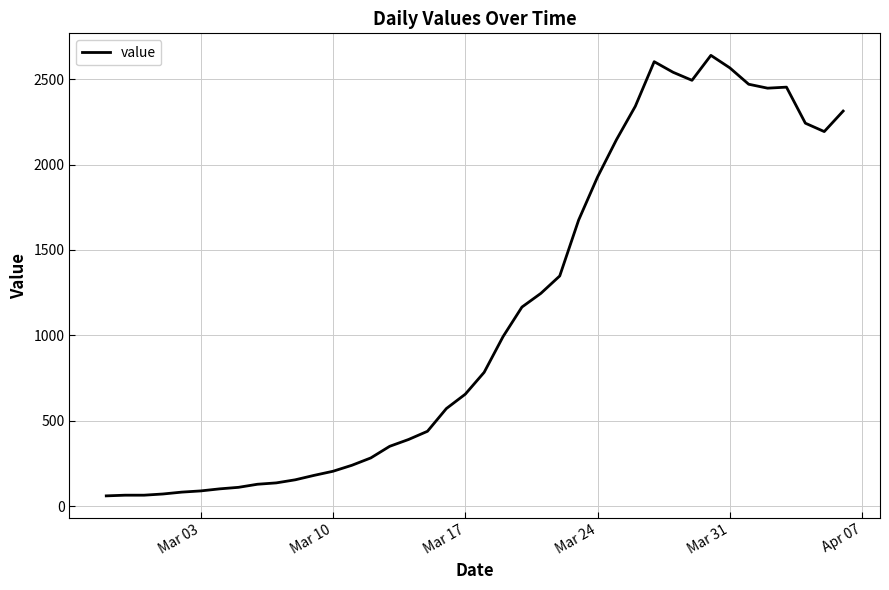

What is the smallest value displayed?

61